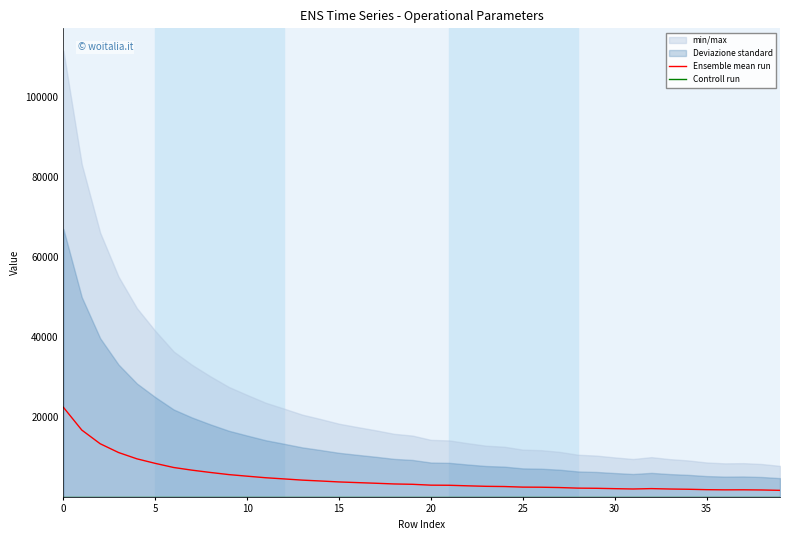

The value of Ensemble mean run at 0 is 35142.7. True or false?

False